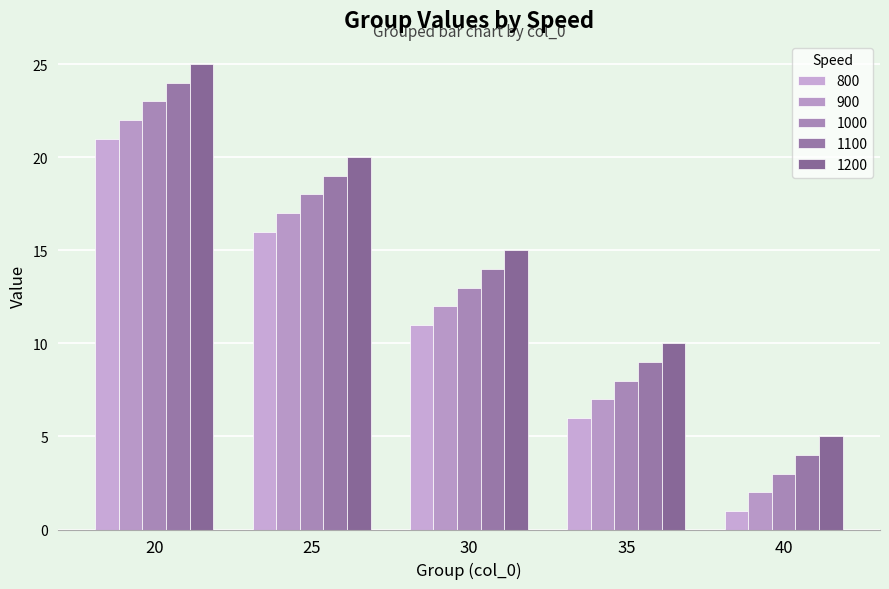

The value of 1000 at 30 is 13. True or false?

True